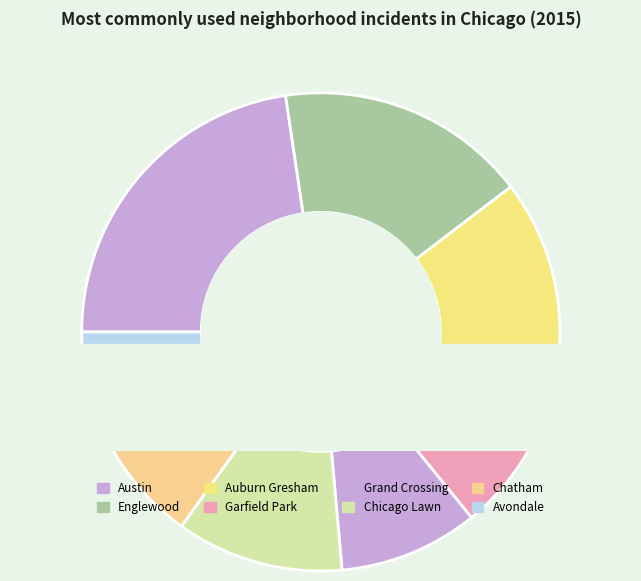

Is it true that Austin is 23% of the pie?

False